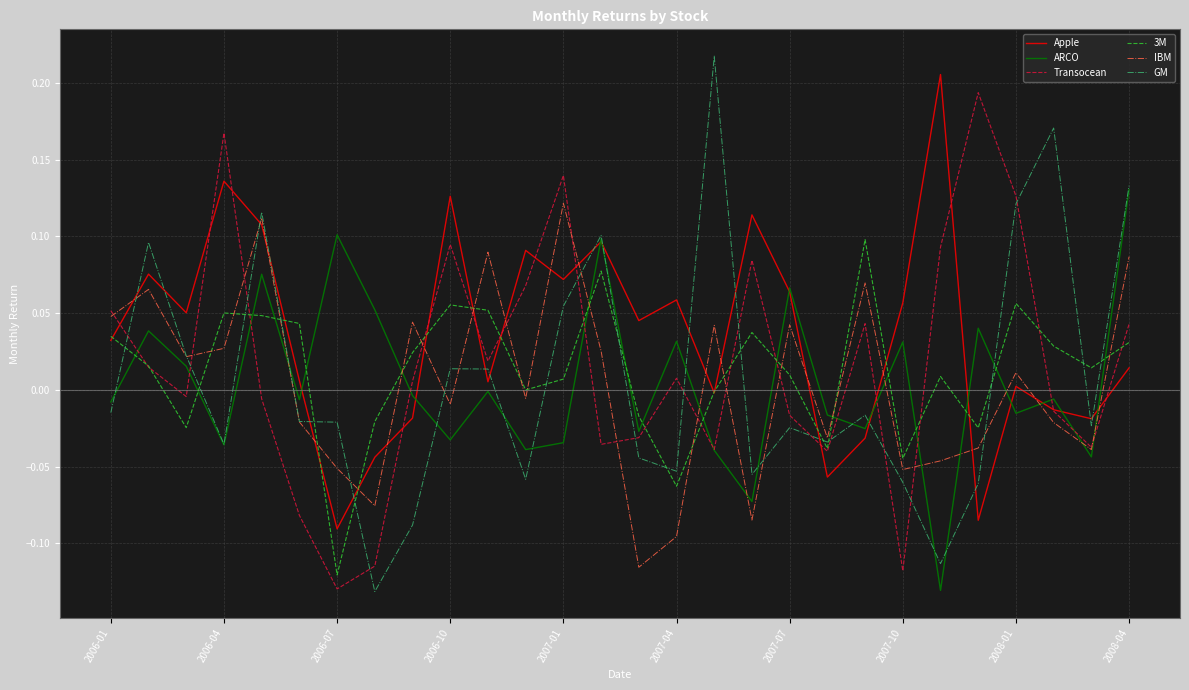

True or false: Apple and IBM cross at least once.

True